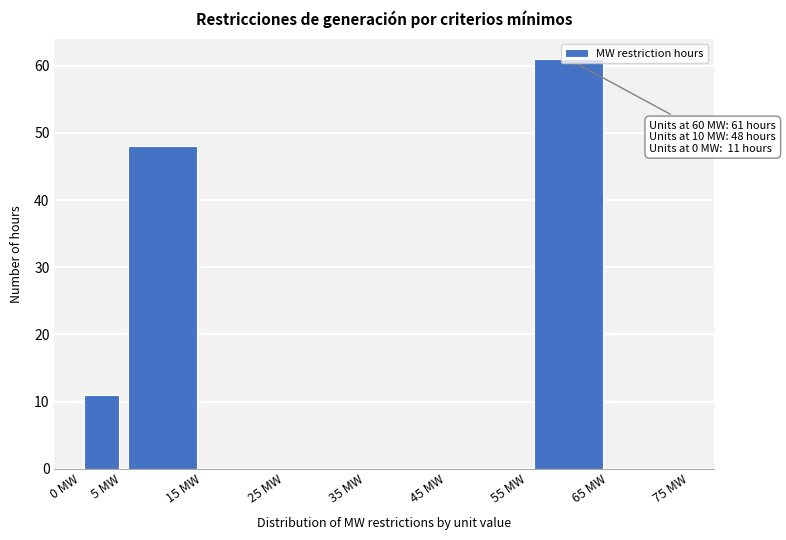

Which range on the x-axis has the tallest bar?

55 to 65